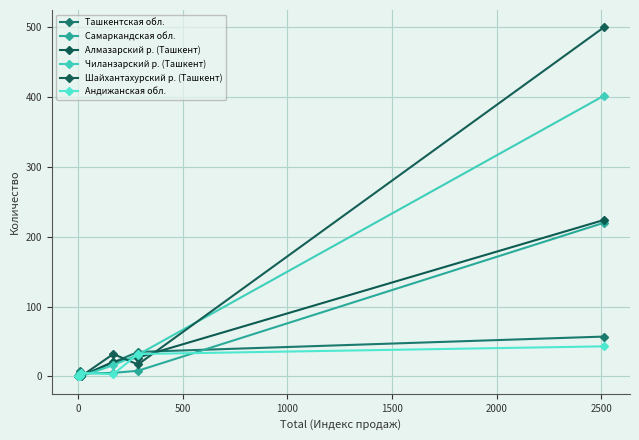

Does the chart display data point markers on the line(s)?

Yes